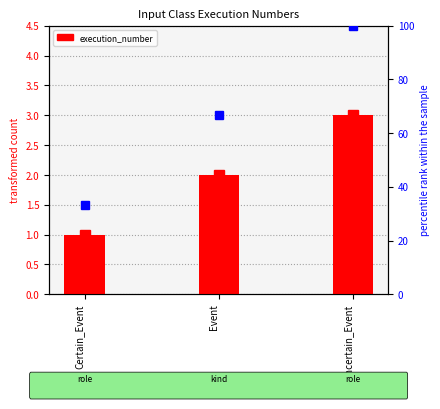

What is the label of the 1st bar from the right?

Uncertain_Event